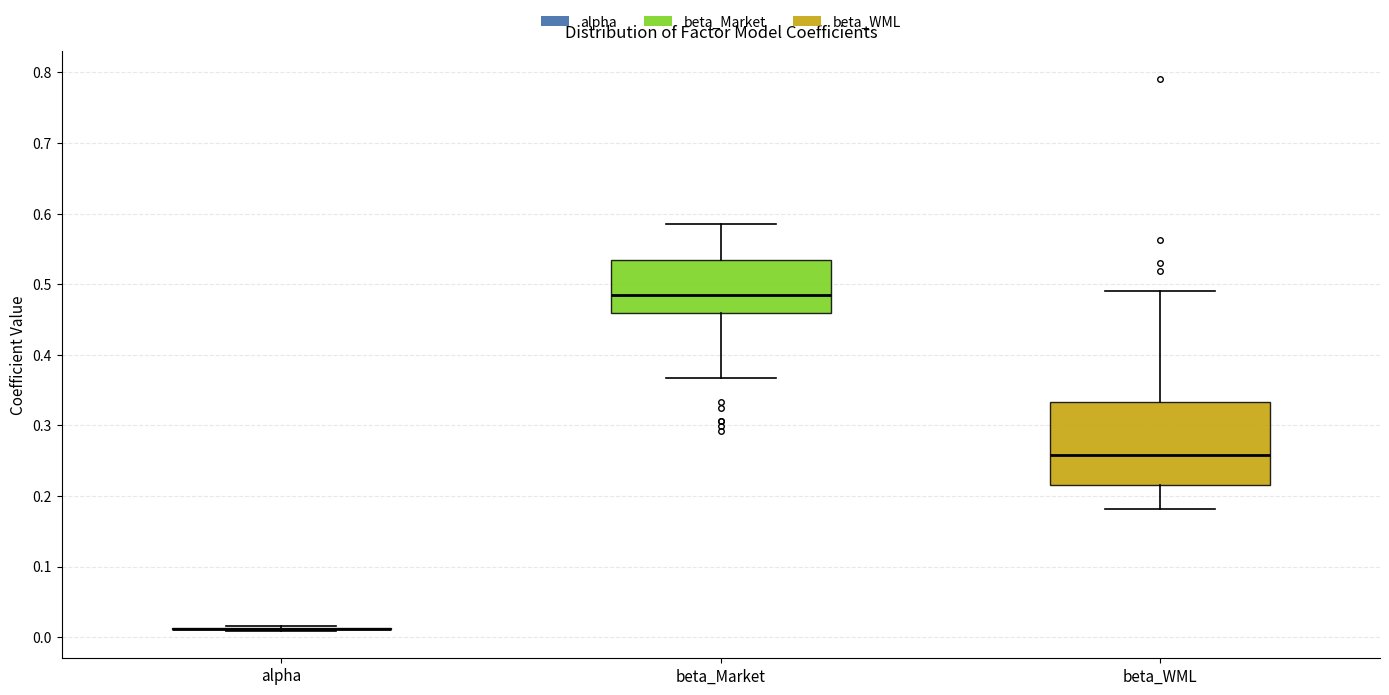

Where does the median line of the box for beta_WML sit on the y-axis? The values are not printed on the chart, so give them approximately, as read against the axis.

0.26